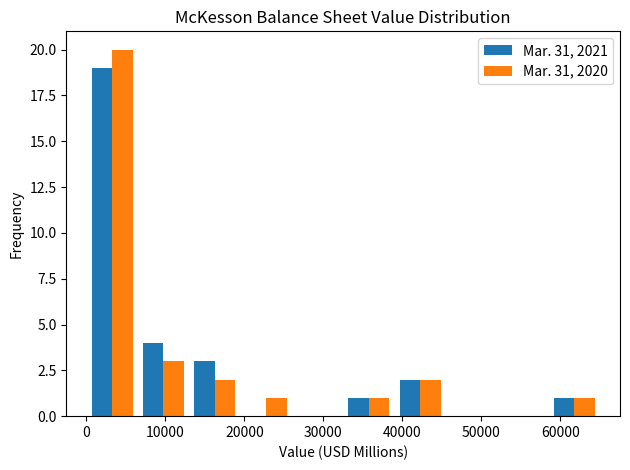

What is the height of the Mar. 31, 2020 bar covering 7000 to 13000 on the x-axis? Neither the bar edges nor the heights are printed on the chart, so give them approximately, as read against the axes.

3